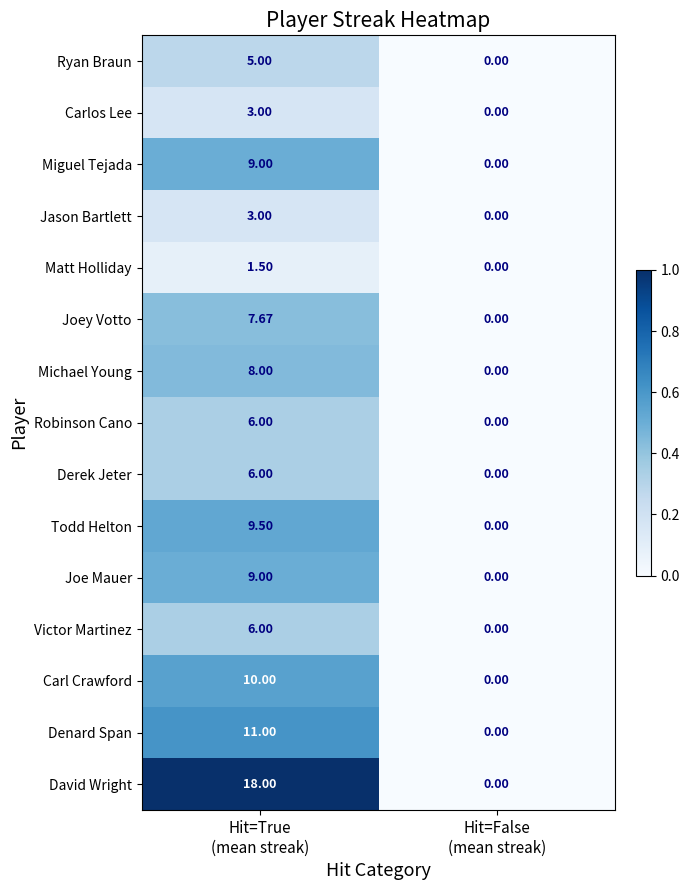

Which series has the widest spread of values?

David Wright